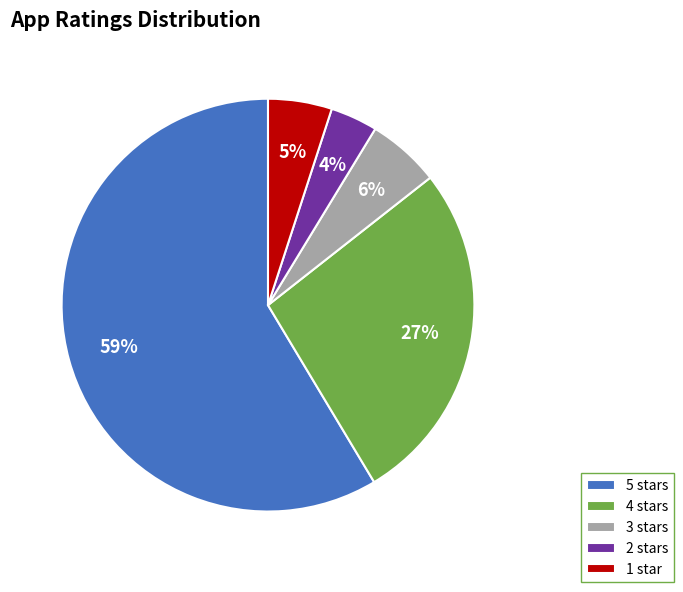

Which category accounts for the majority?

5 stars